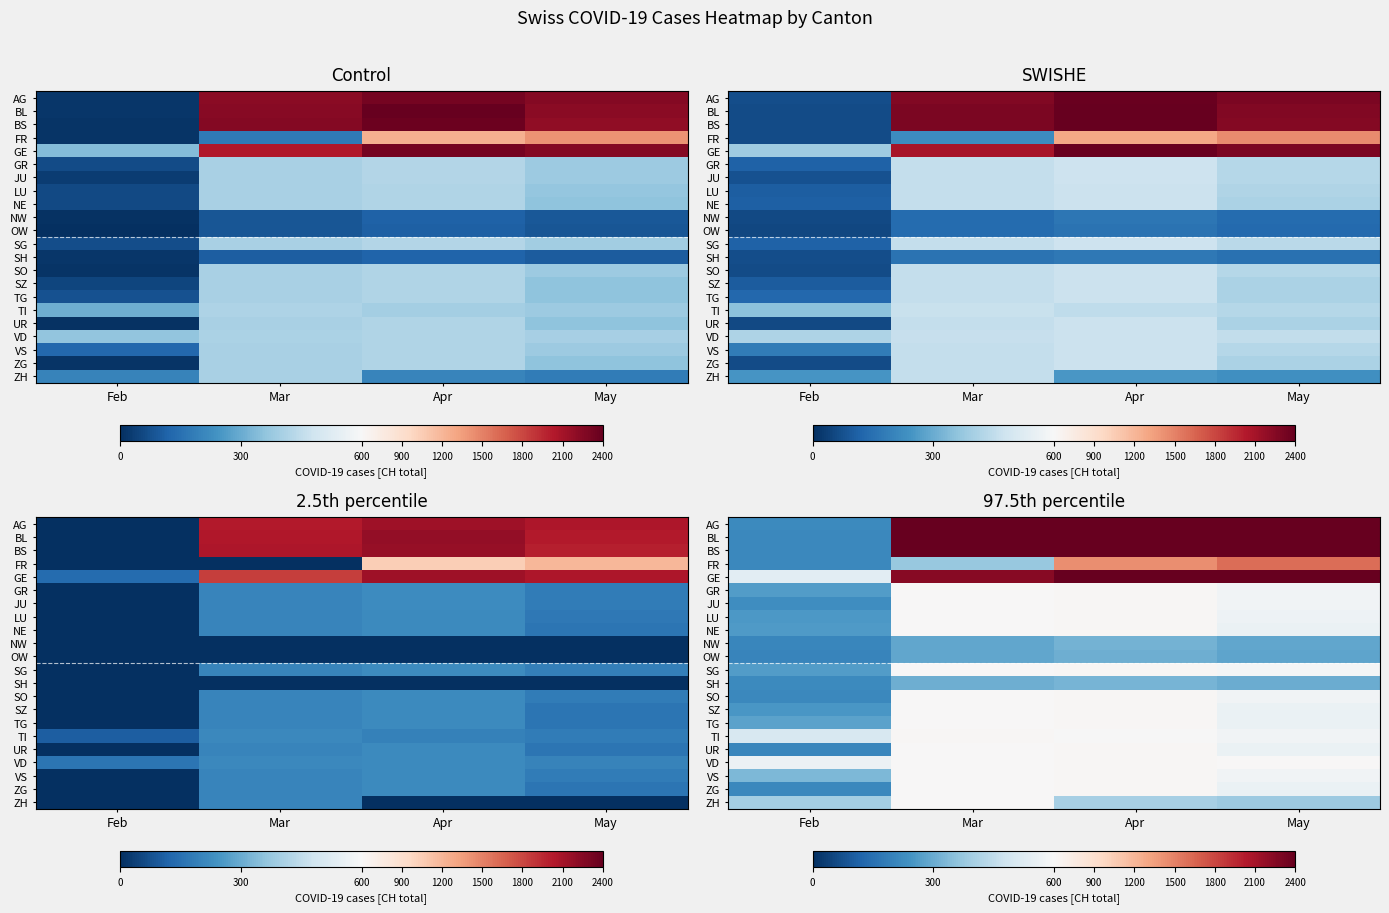

How many distinct data groups are displayed?

22